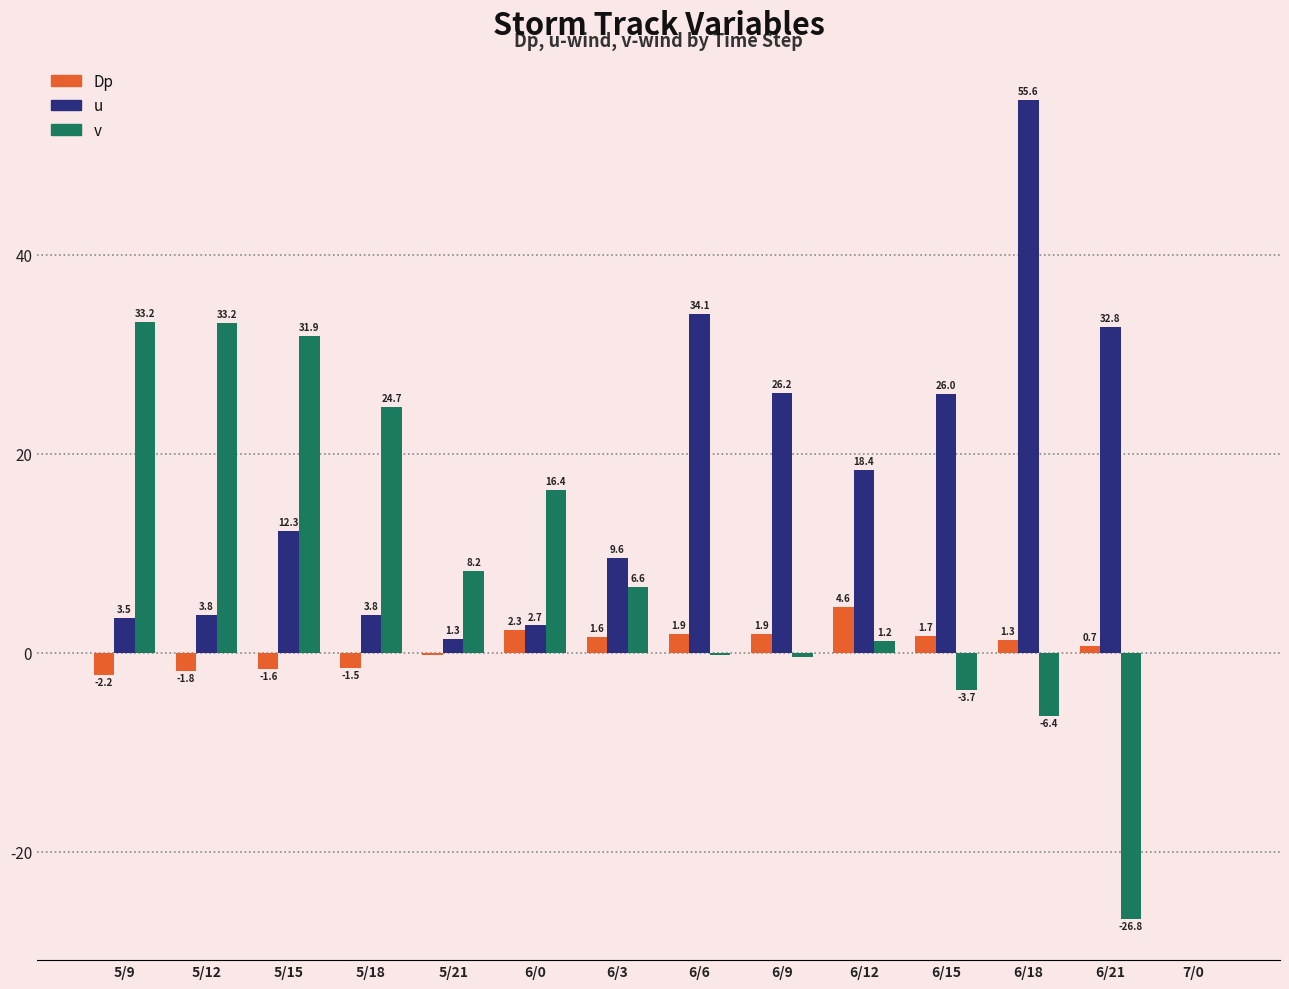

How many distinct data groups are displayed?

3